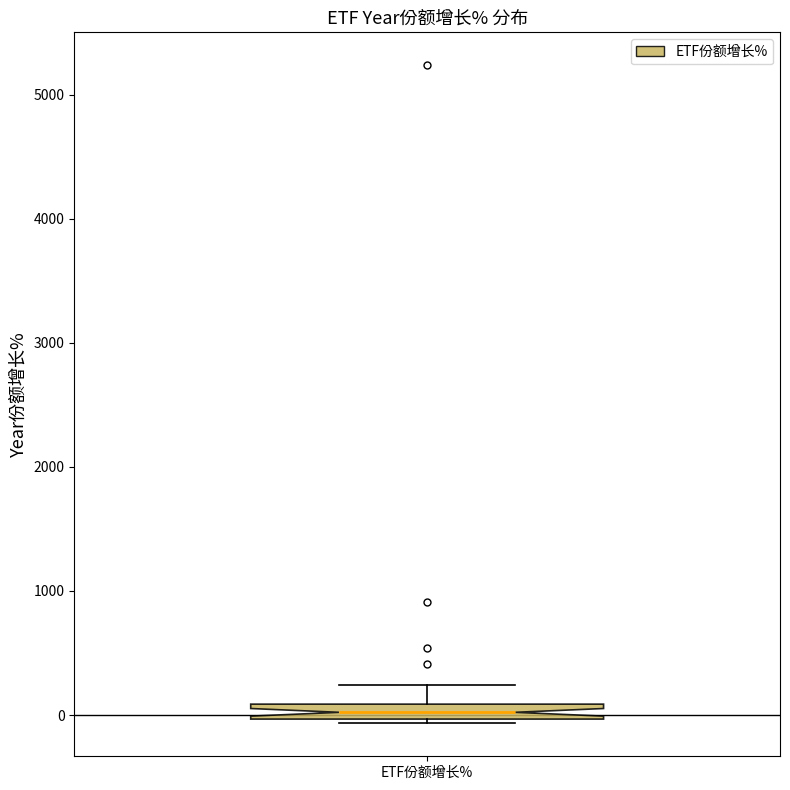

Where is the lower edge of the box for ETF份额增长% on the y-axis? The values are not printed on the chart, so give them approximately, as read against the axis.

0